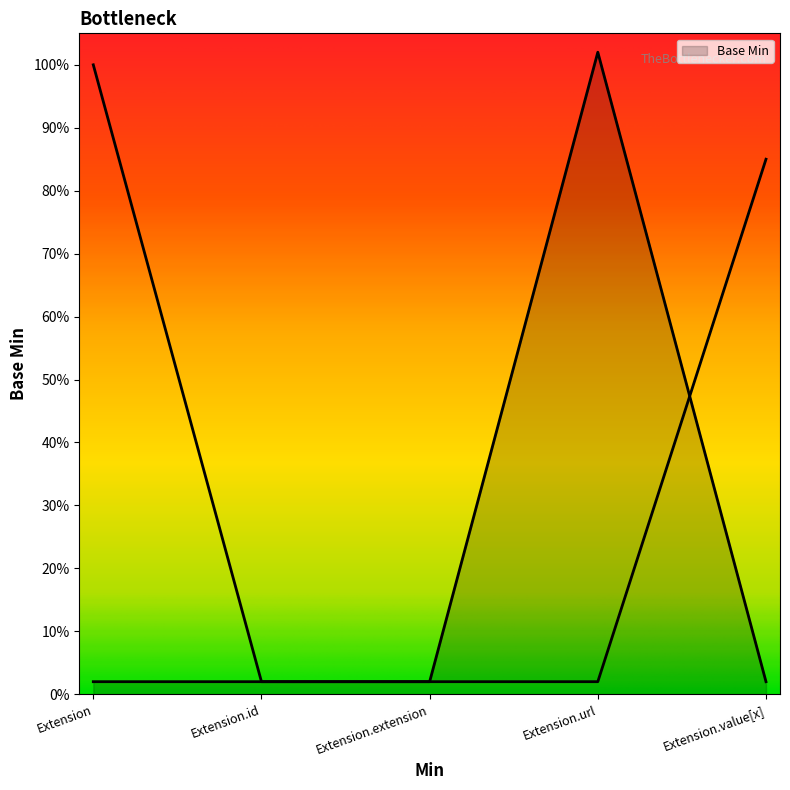

How many series are shown in this chart?

1